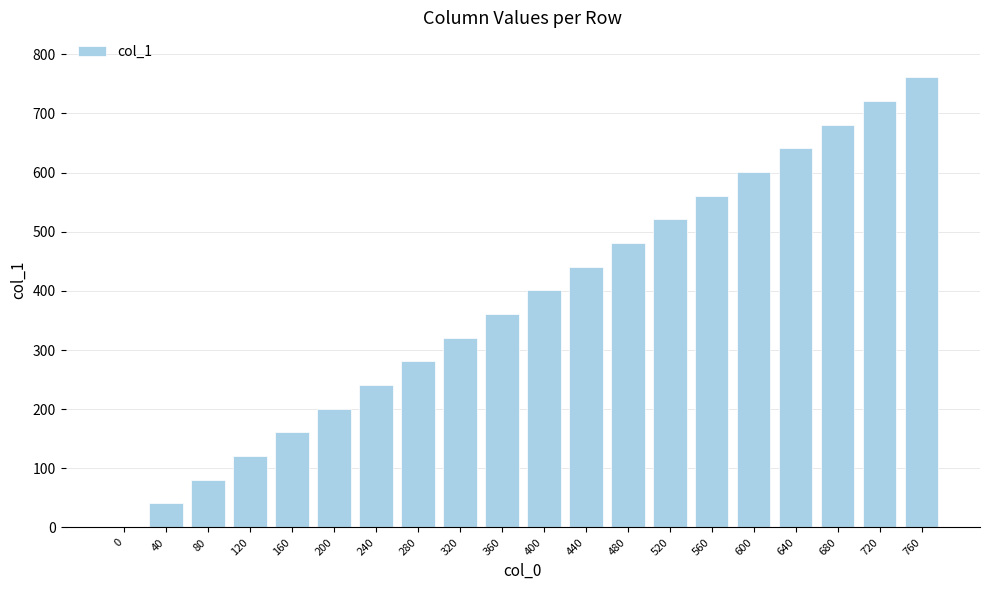

The value at 280 is 156. True or false?

False